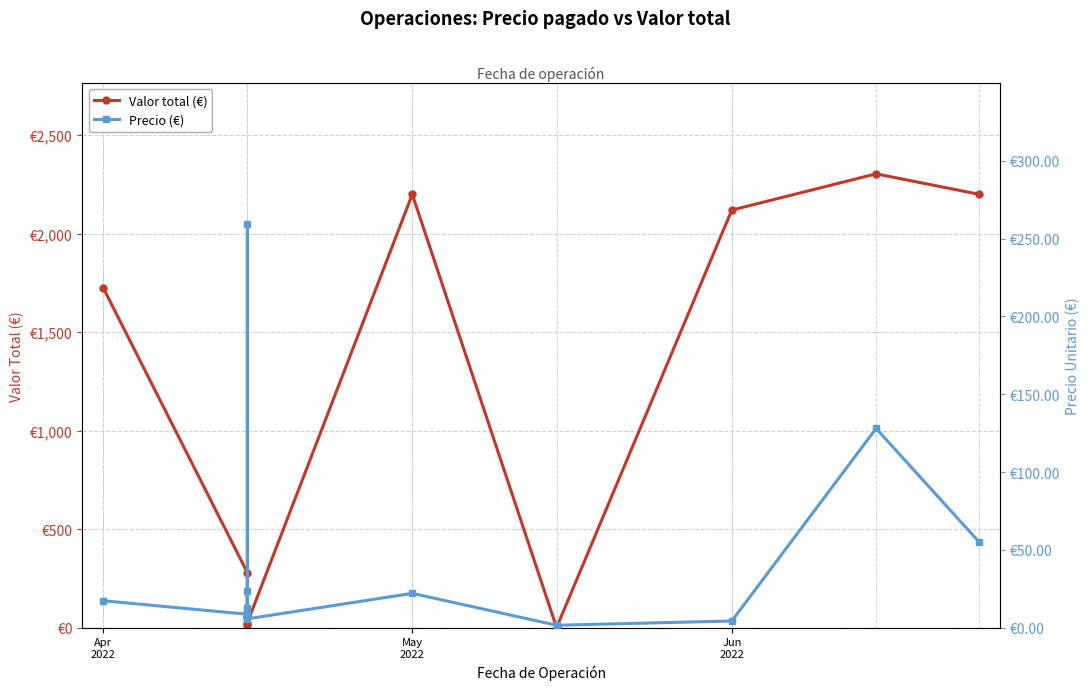

What is the difference between the maximum and minimum values in the Valor total (€) series?

2304.0